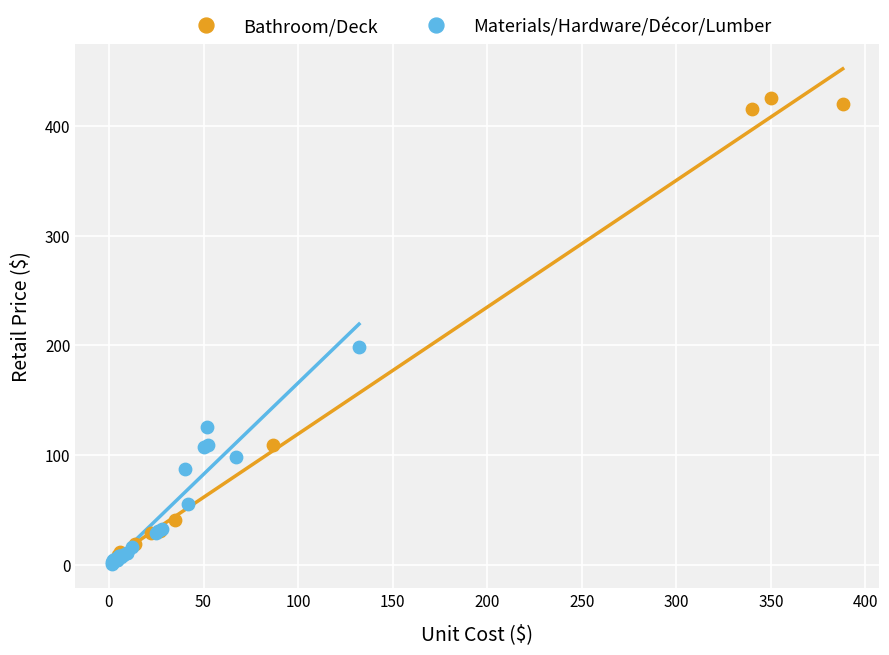

Which series contains the lowest Y value?

Materials/Hardware/Décor/Lumber